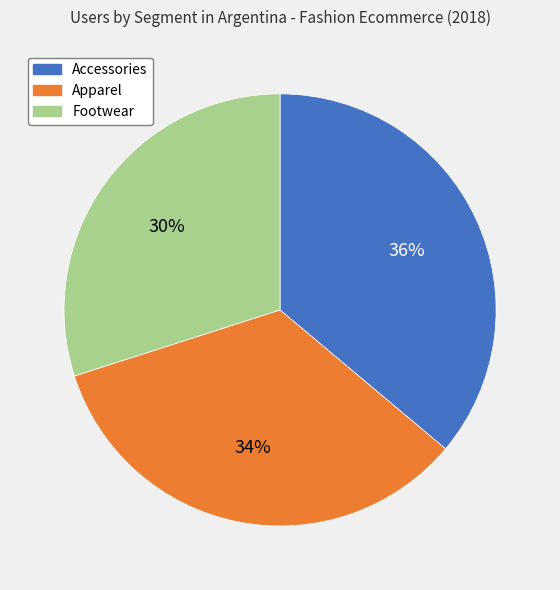

To the nearest percent, what is the difference between the Footwear and Apparel slice percentages?

4%